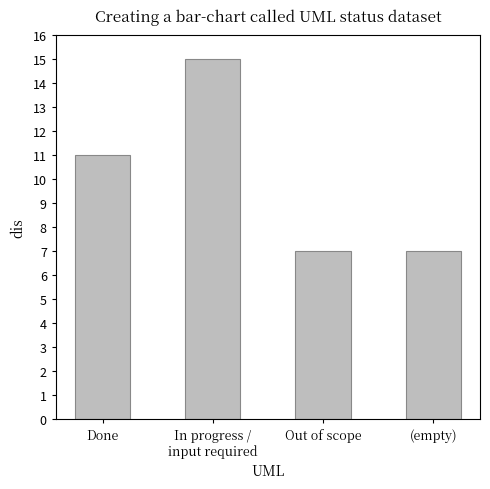

What is the difference between the maximum and minimum values?

8